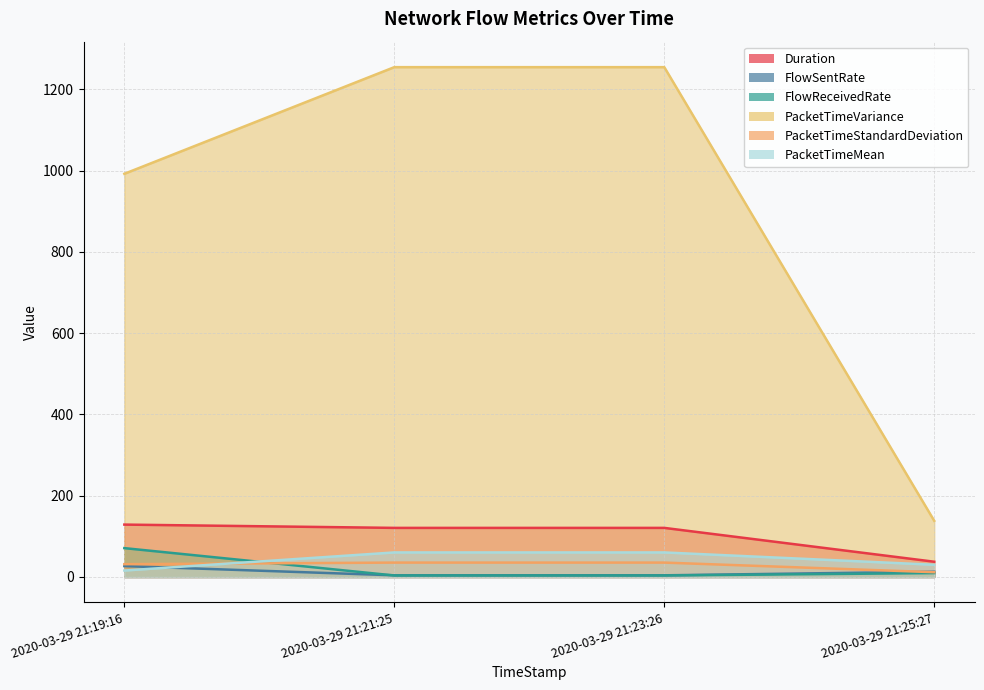

What is the greatest value displayed?

1254.6